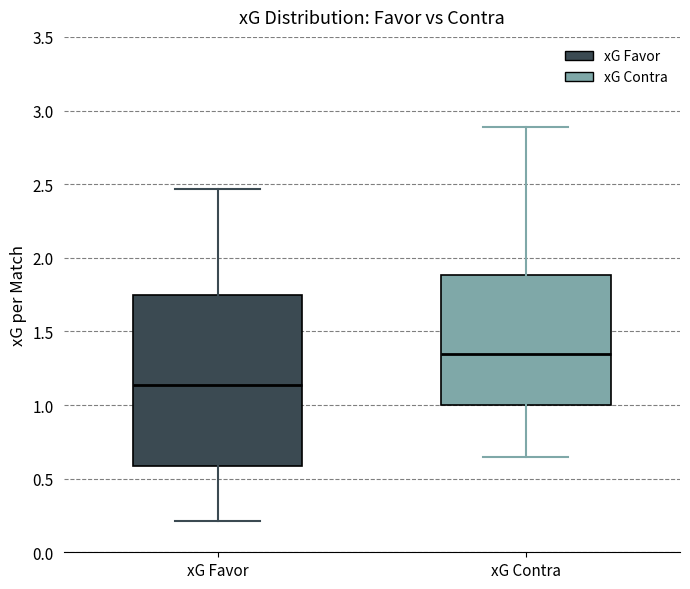

Comparing the boxes themselves (not the whiskers), which one is the tallest?

xG Favor